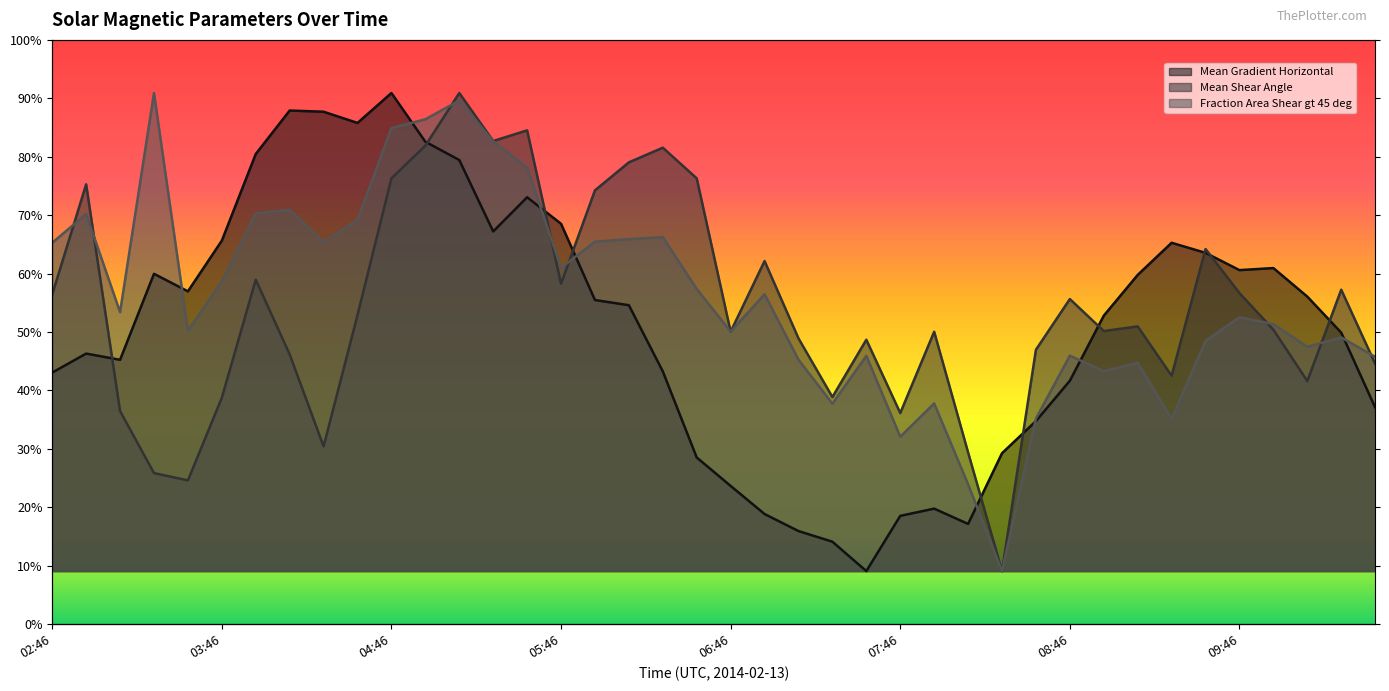

What is the difference between the Mean Shear Angle values at 08:22 and 03:10?

1.5